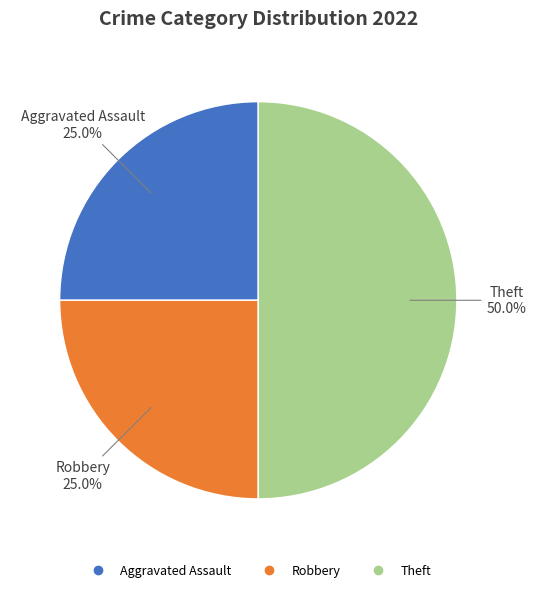

True or false: Aggravated Assault accounts for 39% of the total.

False